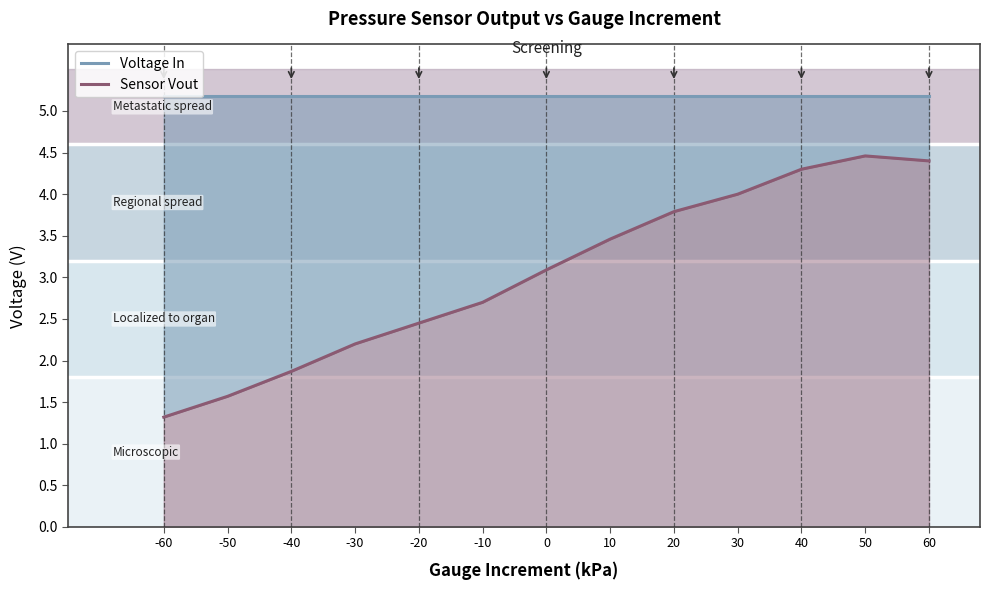

How many data points in Sensor Vout are less than 3?

6